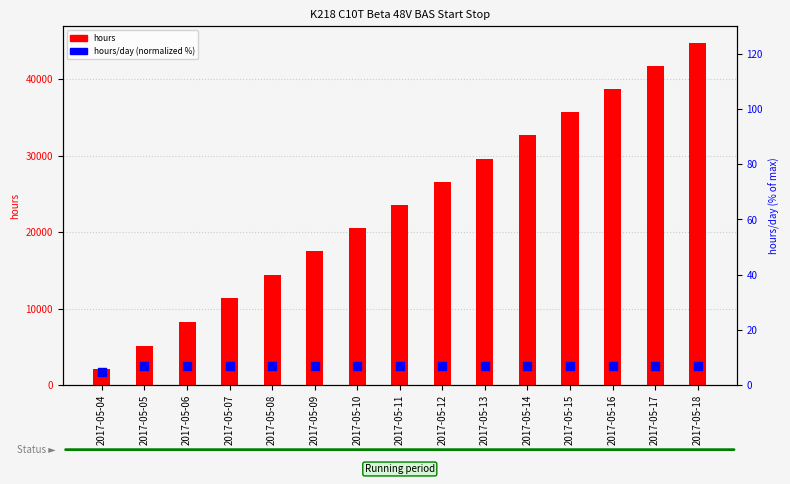

At which category is the sum across all series the highest?

2017-05-18